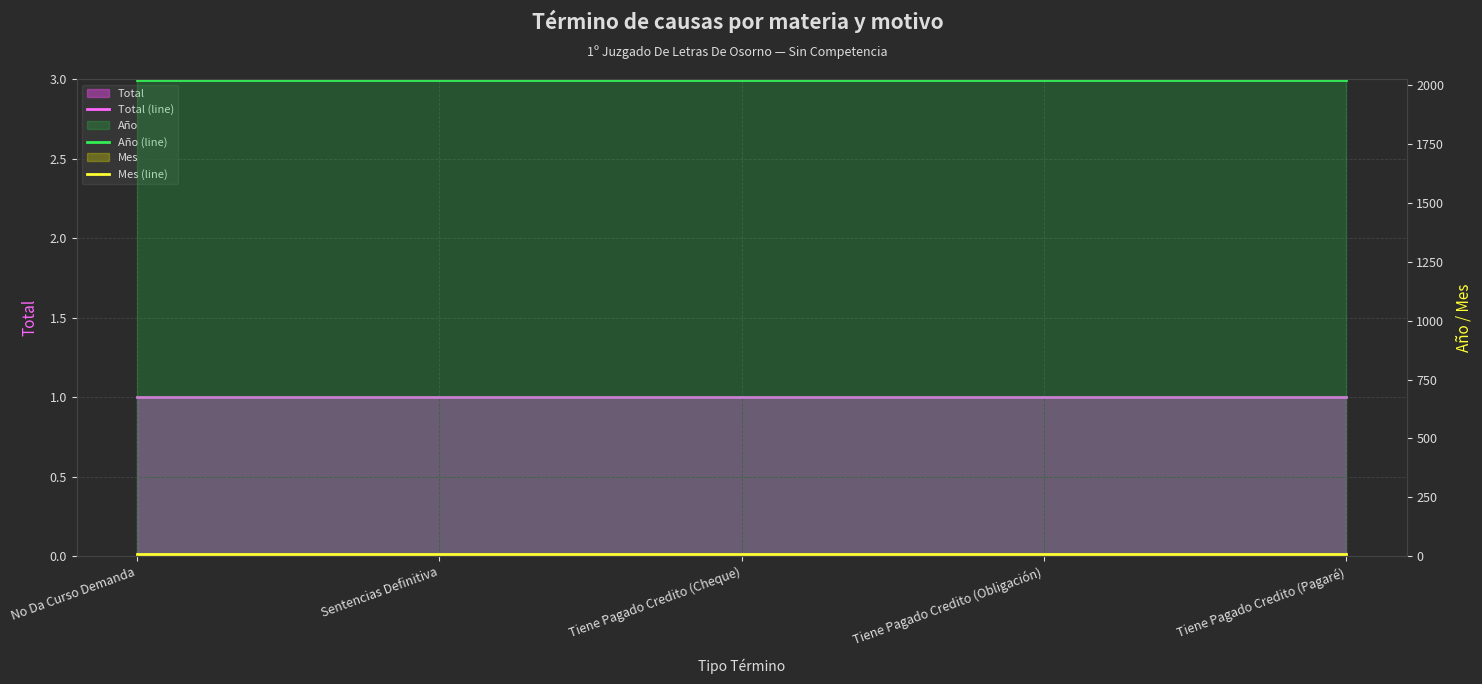

Which series has the largest range (max minus min)?

Total (line)